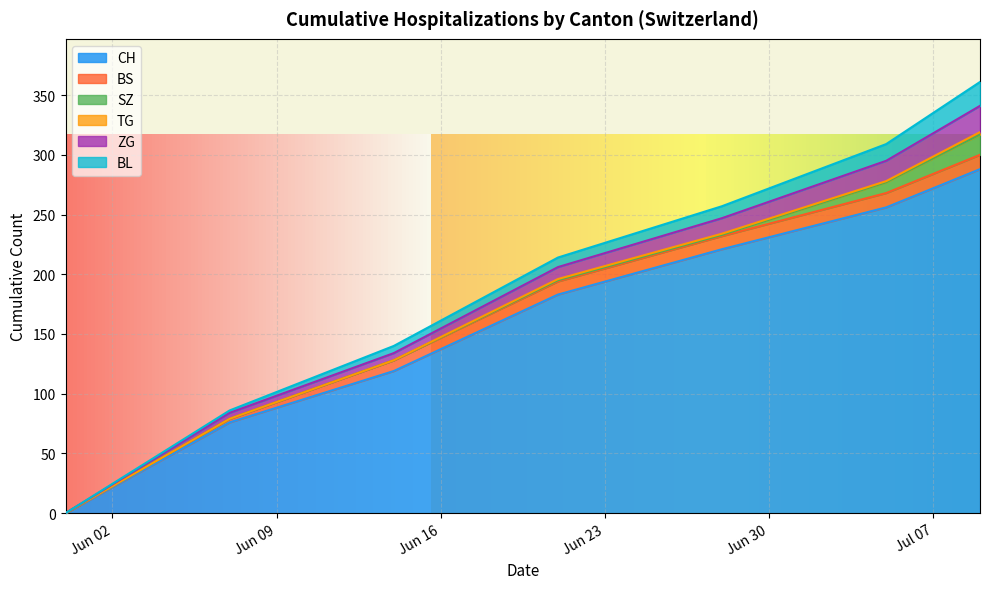

True or false: TG has more than 0 interior local peaks.

False